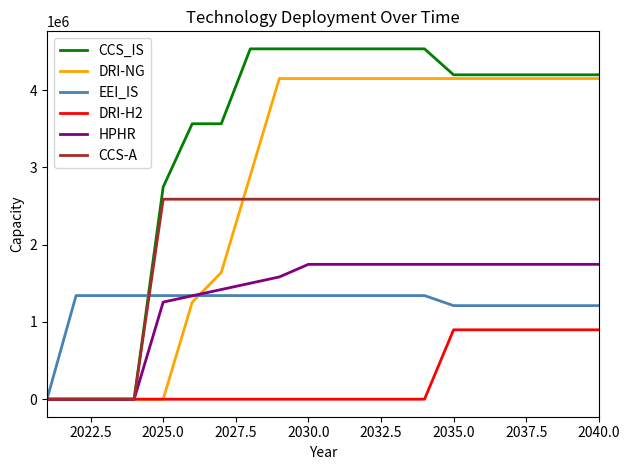

What is the maximum value shown in the chart?

4534666.7